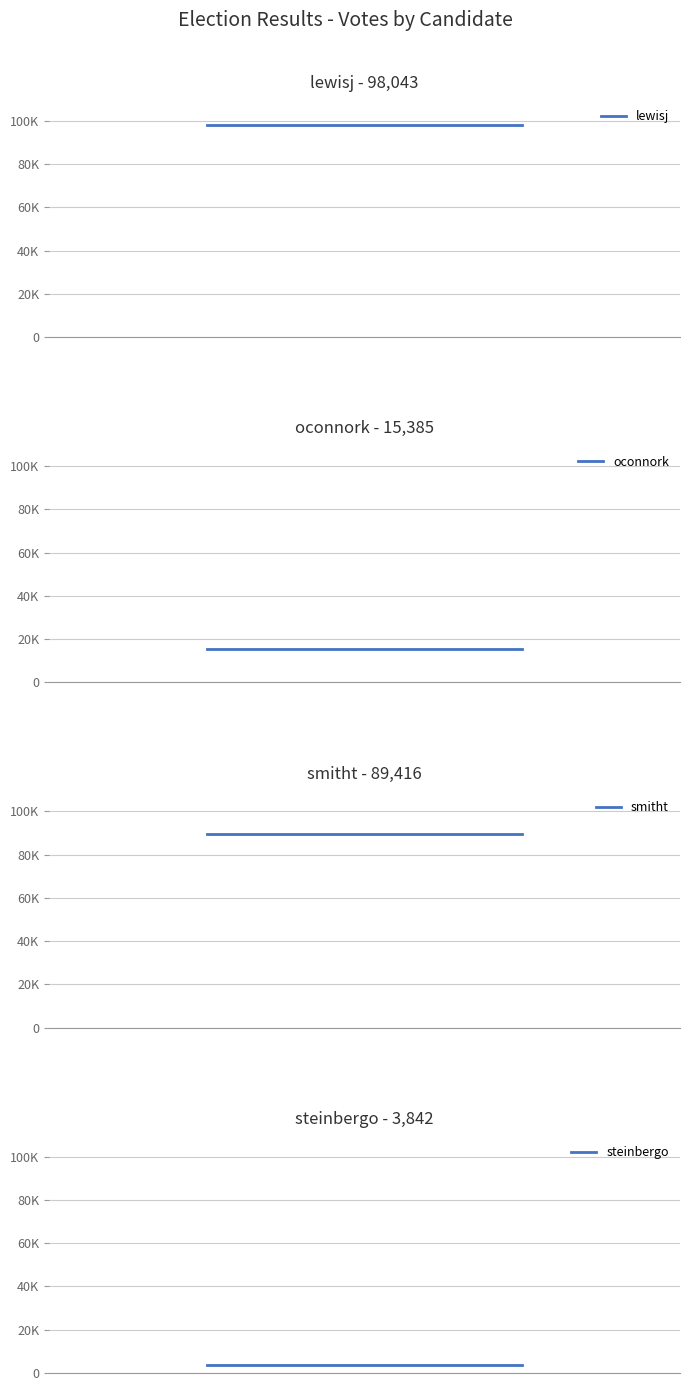

Between 1 and 0, which is larger?

1